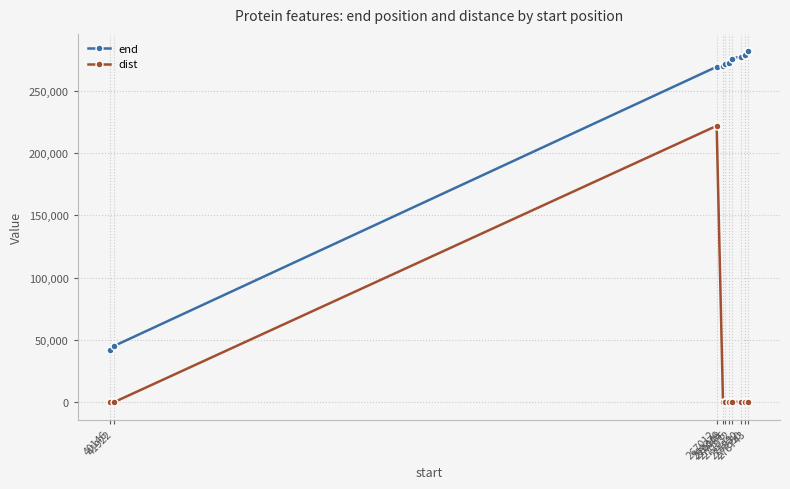

What are all the series names shown in the legend?

end, dist